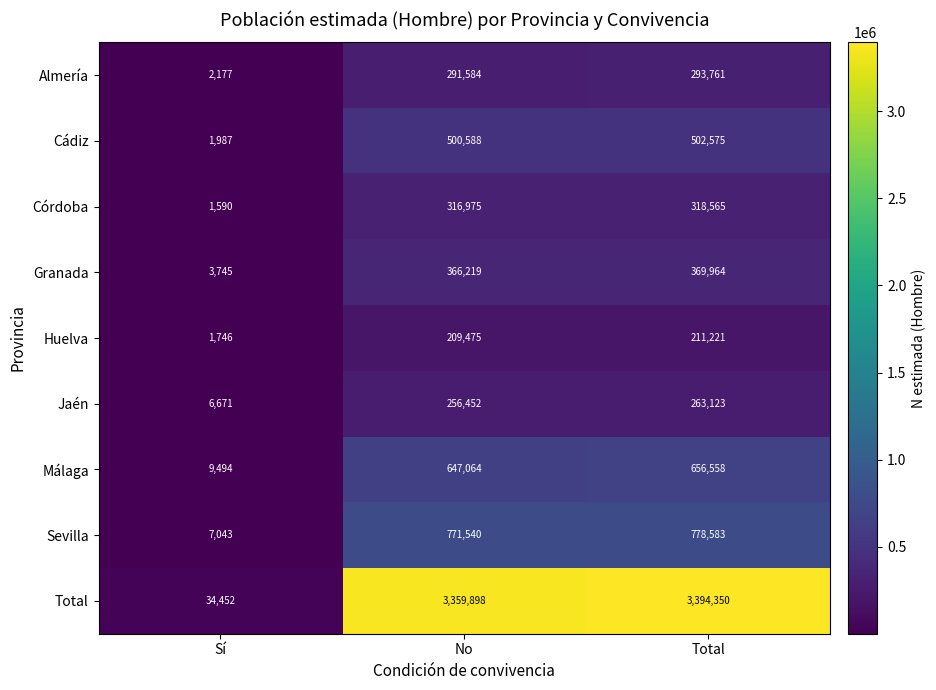

At which category is the sum across all series the highest?

Total